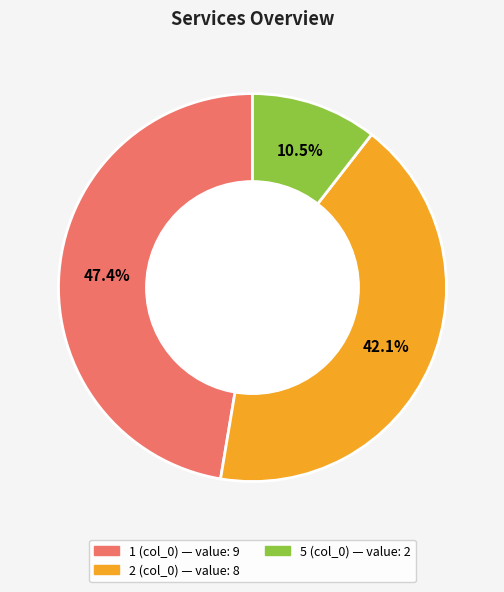

Is there a majority slice in this chart?

No